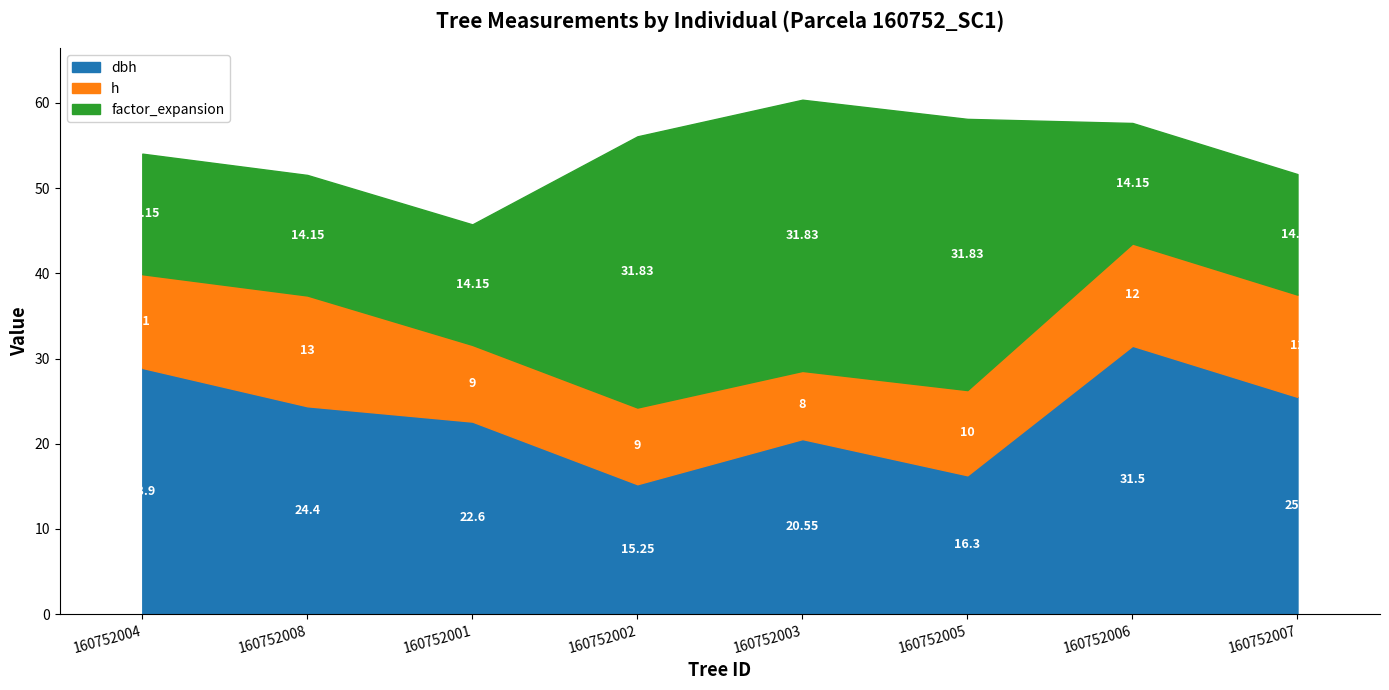

Rank the series at 160752002 from highest to lowest value.

factor_expansion, dbh, h